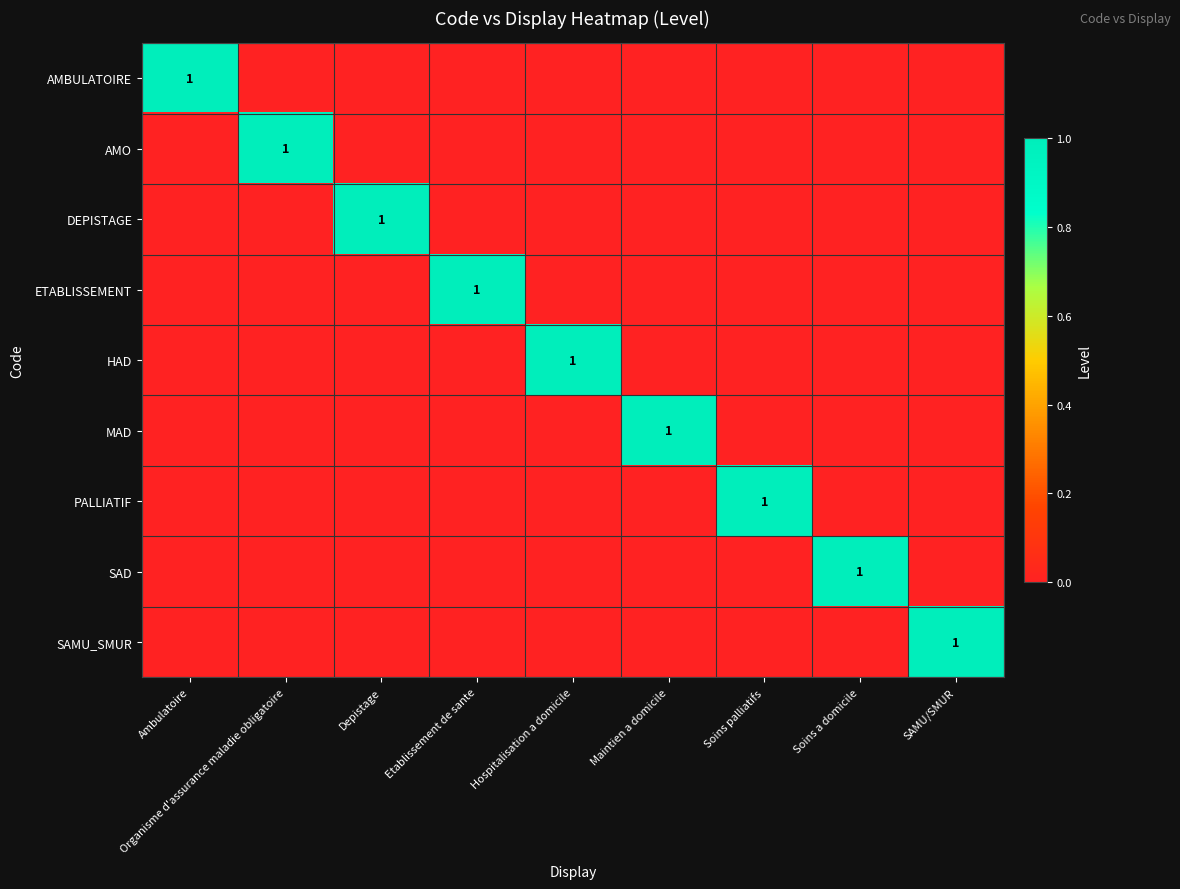

What is the total value across all series at Ambulatoire?

1